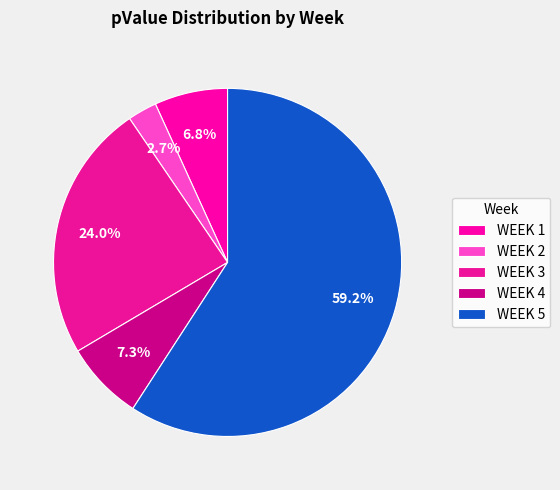

To the nearest percent, what percentage of the pie is WEEK 3?

24%